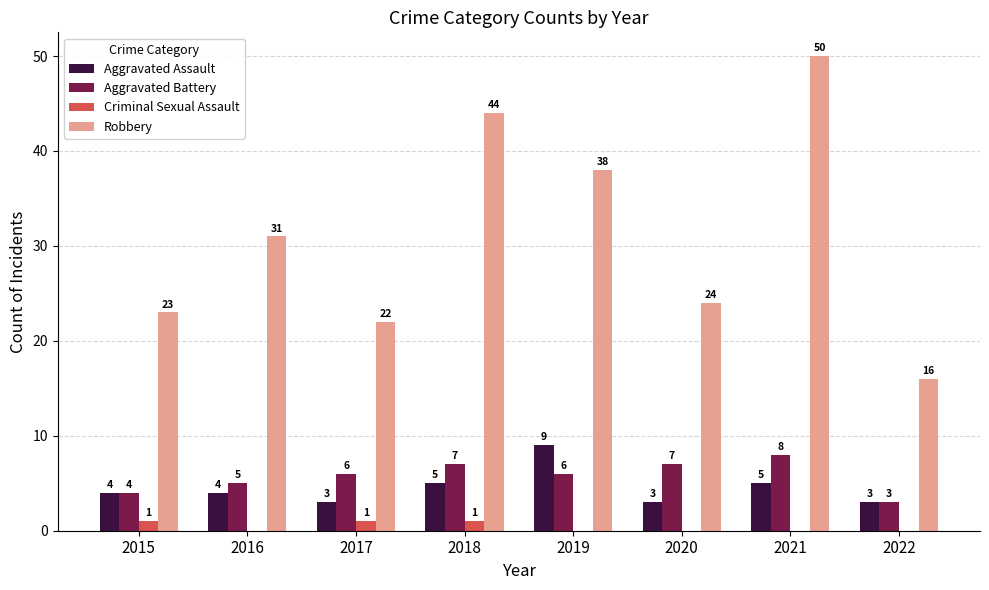

What value does the Aggravated Battery series have at 2015?

4